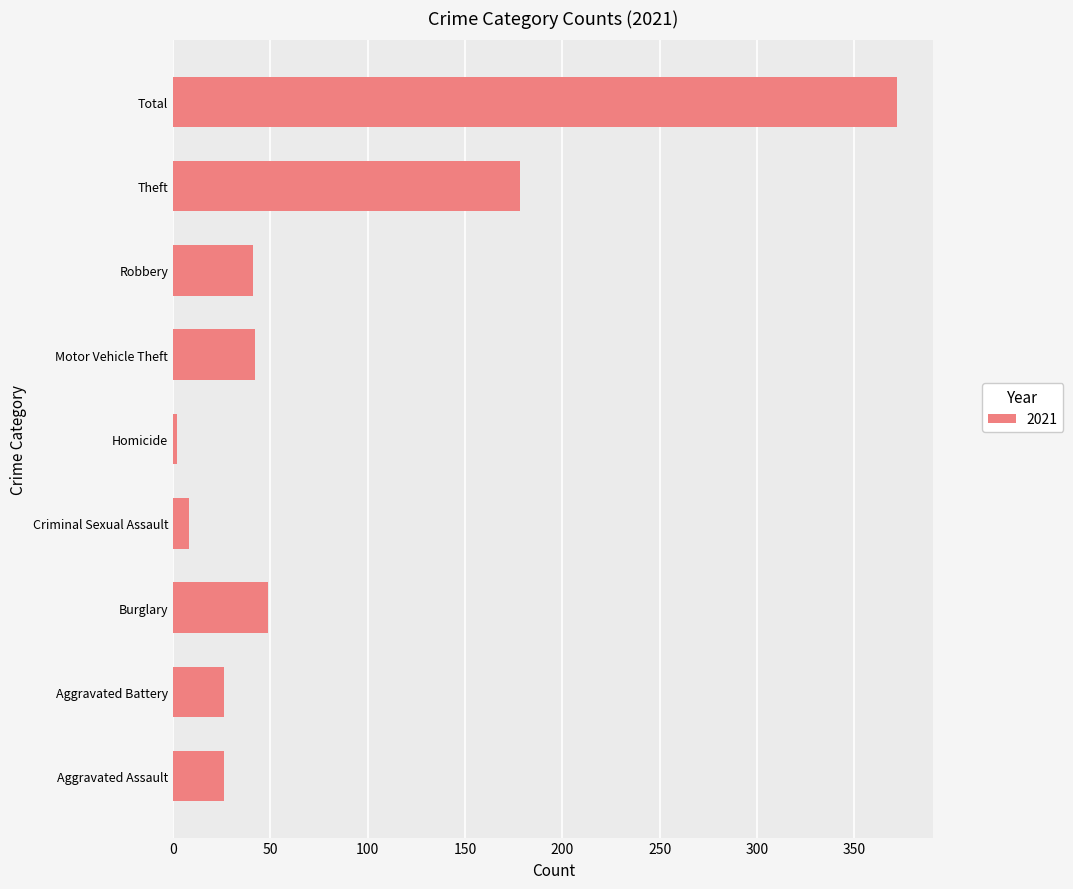

Is it true that the value at Aggravated Assault is 26?

True